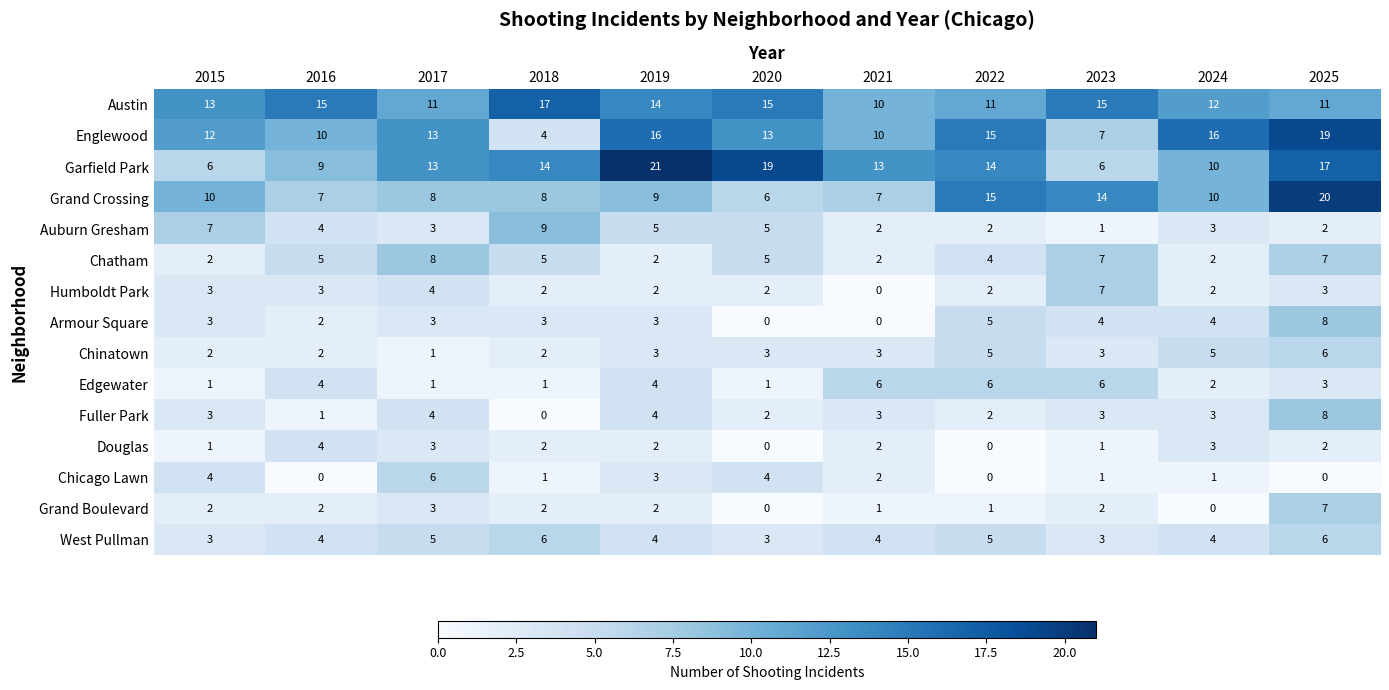

At which category is the sum across all series the highest?

2025